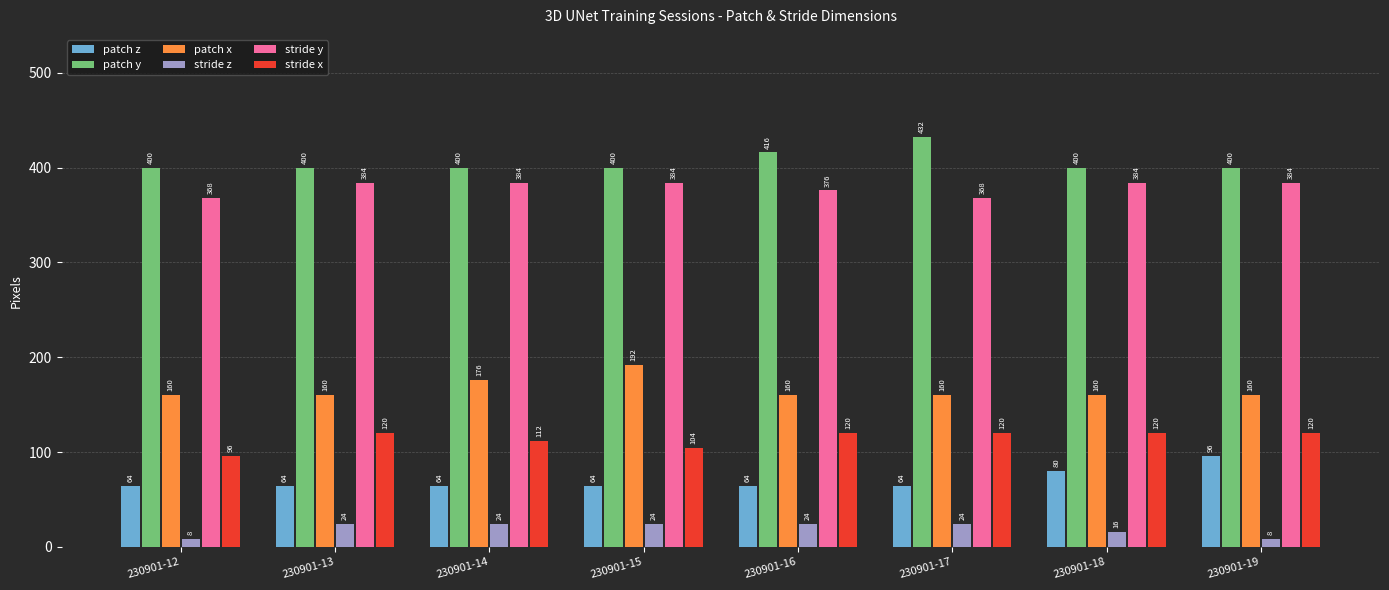

The stride x series shows 204 at 230901-18. True or false?

False